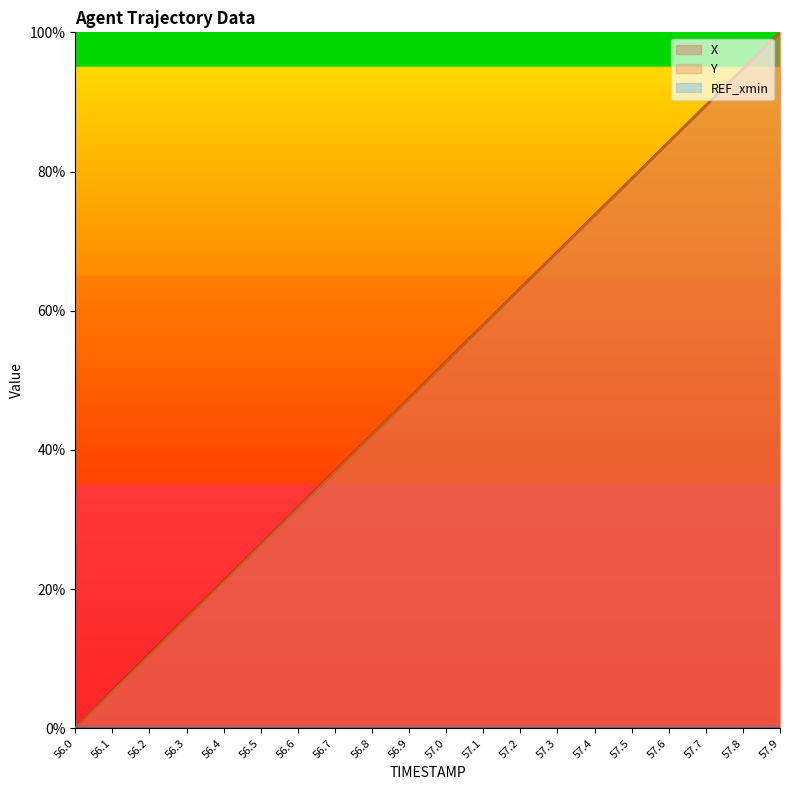

What is the difference between the X values at 57.8 and 57.5?

15.8